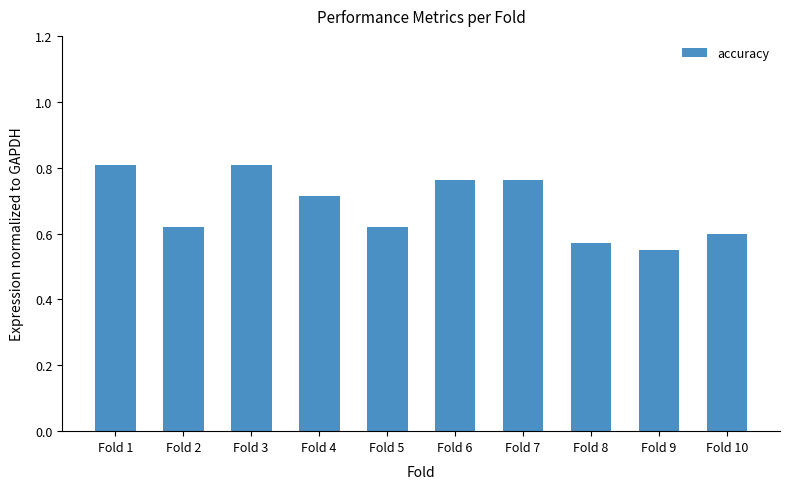

What is the difference between the maximum and minimum values?

0.3